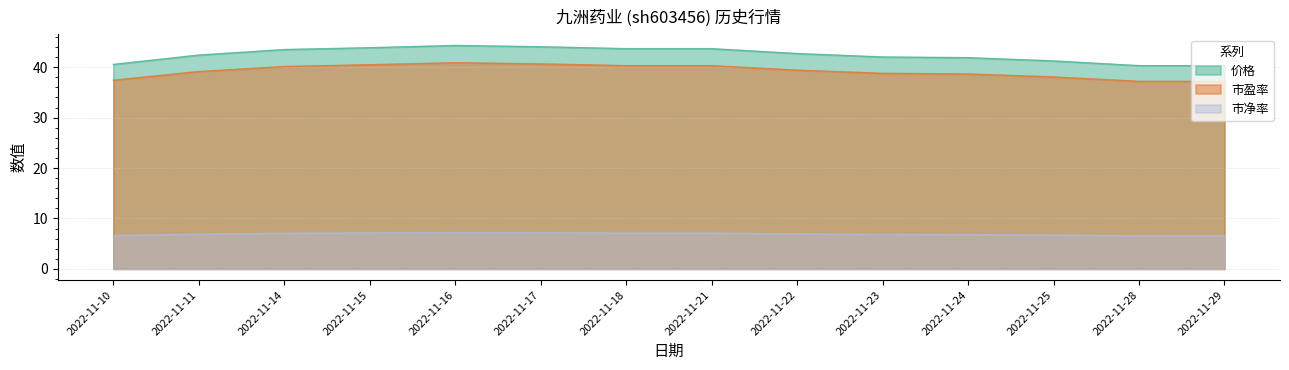

What is the difference between the highest and lowest values at 2022-11-28?

33.7